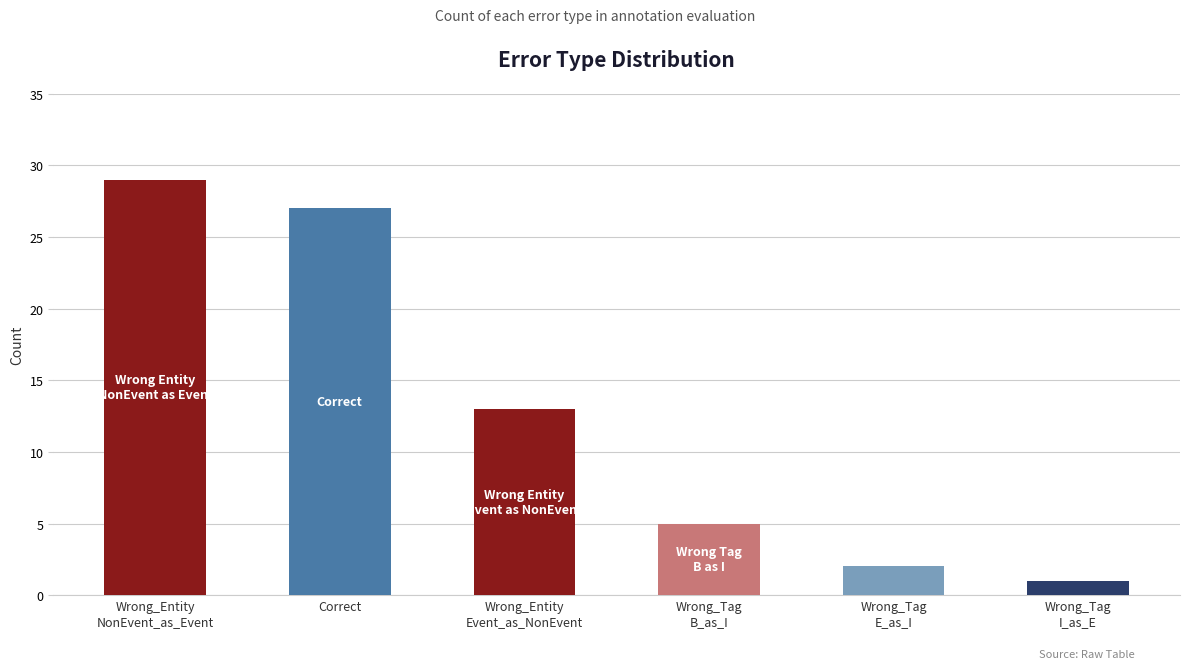

True or false: the data shows 1 at Wrong_Tag
I_as_E.

True